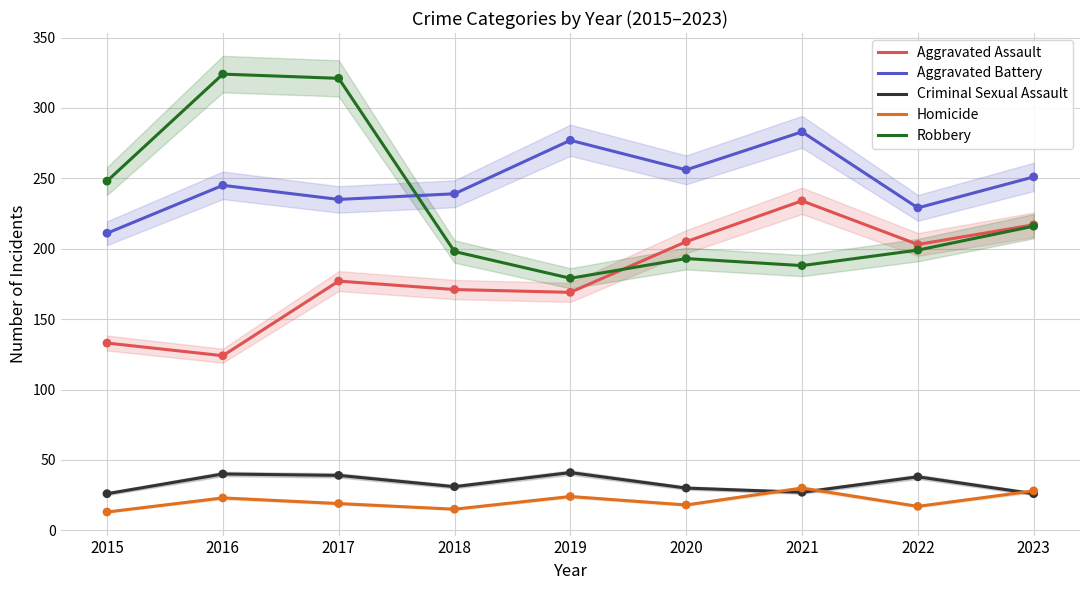

At which category is the sum across all series the highest?

2017